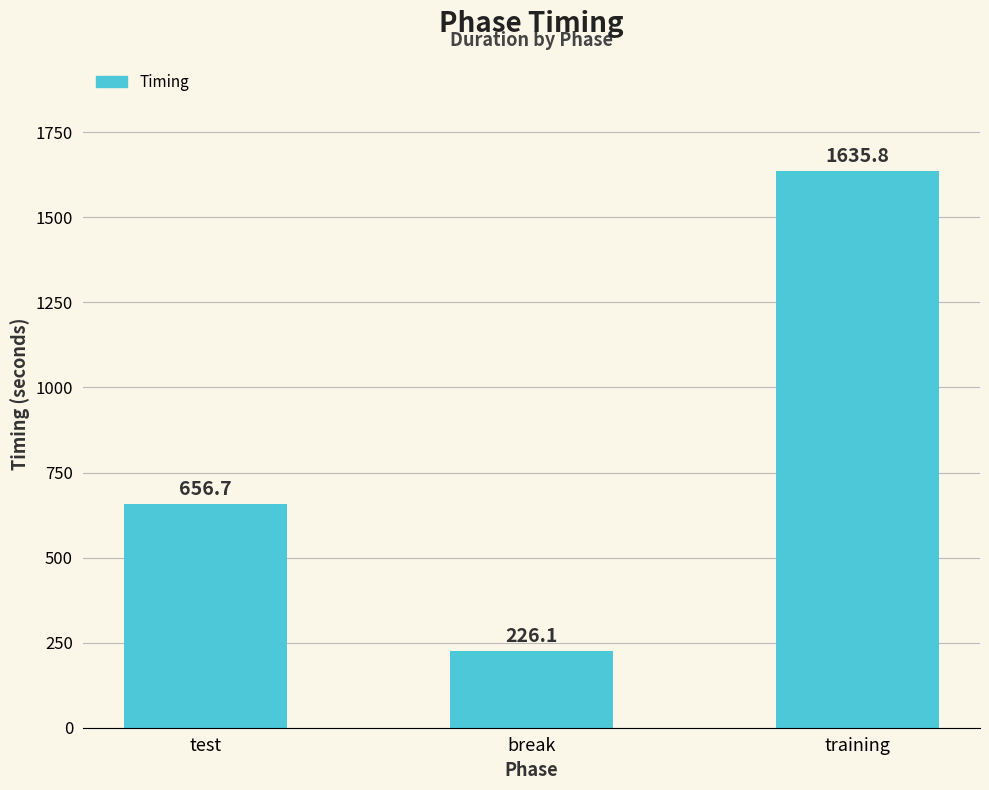

The value at test is 1004.4. True or false?

False